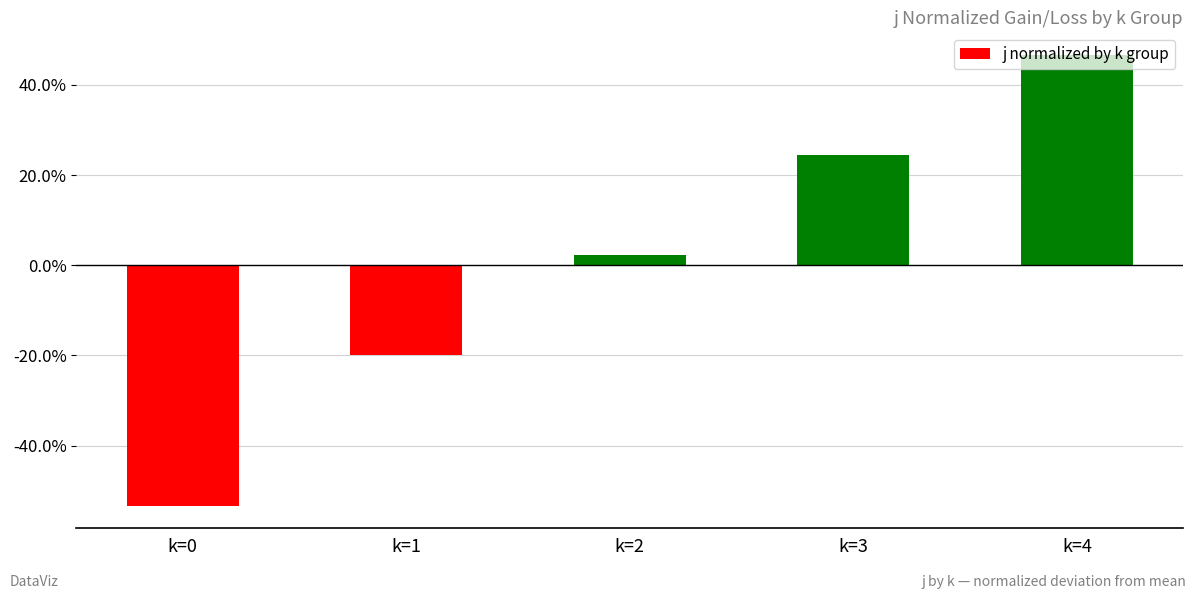

Reading left to right, extract all data points from this chart.

-0.5	-0.2	0.0	0.2	0.5